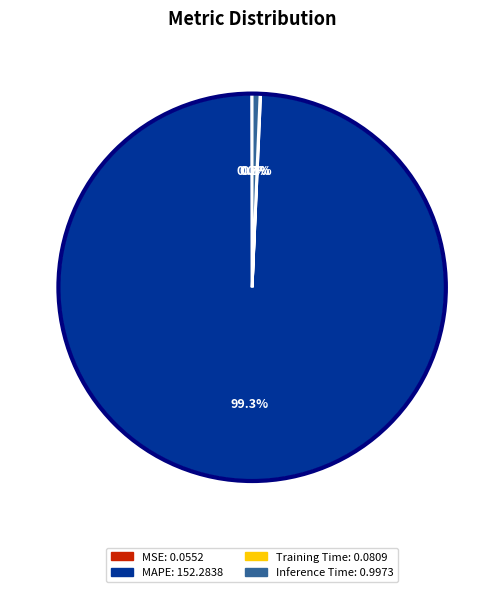

Does any single category account for the majority?

Yes